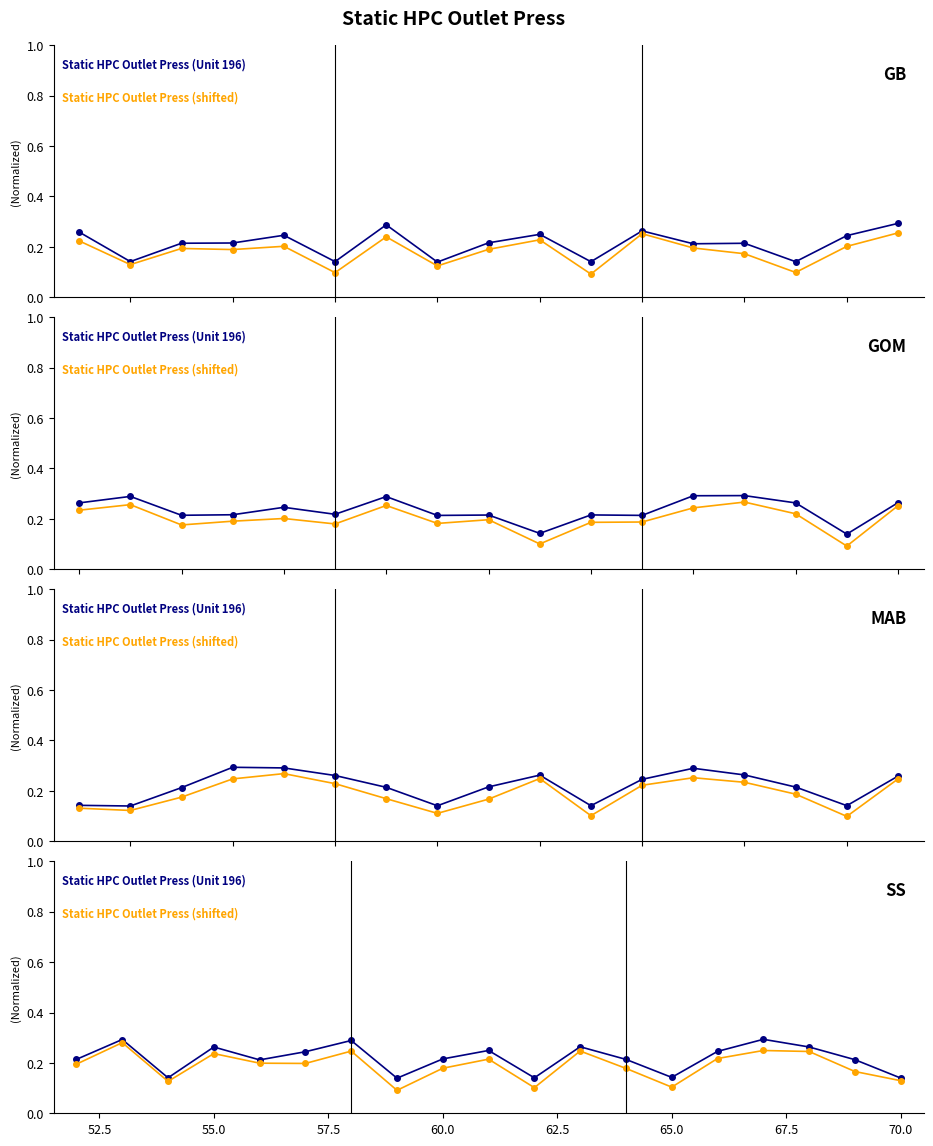

At 67.5, list the series in order from largest to smallest.

Static HPC Outlet Press (Unit 196), Static HPC Outlet Press (shifted)